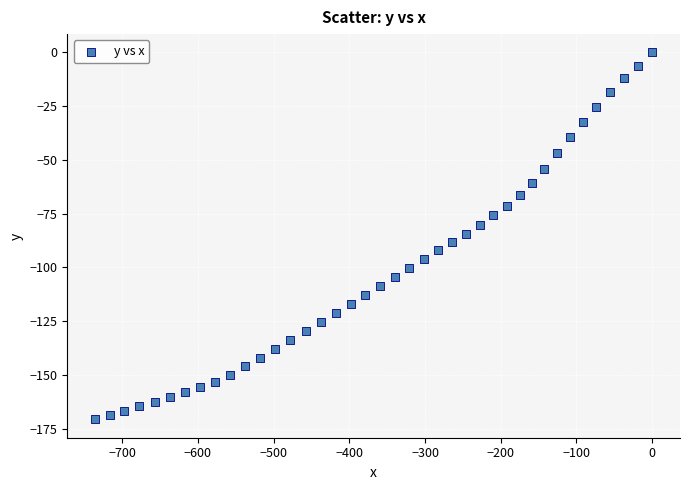

What is the range of X values (max minus min)?

735.7